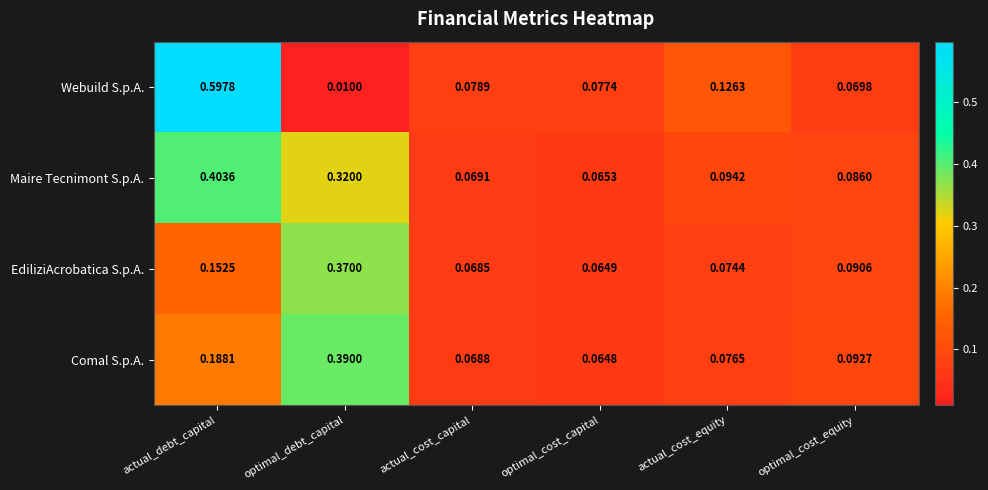

Between actual_cost_capital and optimal_cost_capital, which series saw the biggest shift?

Comal S.p.A.